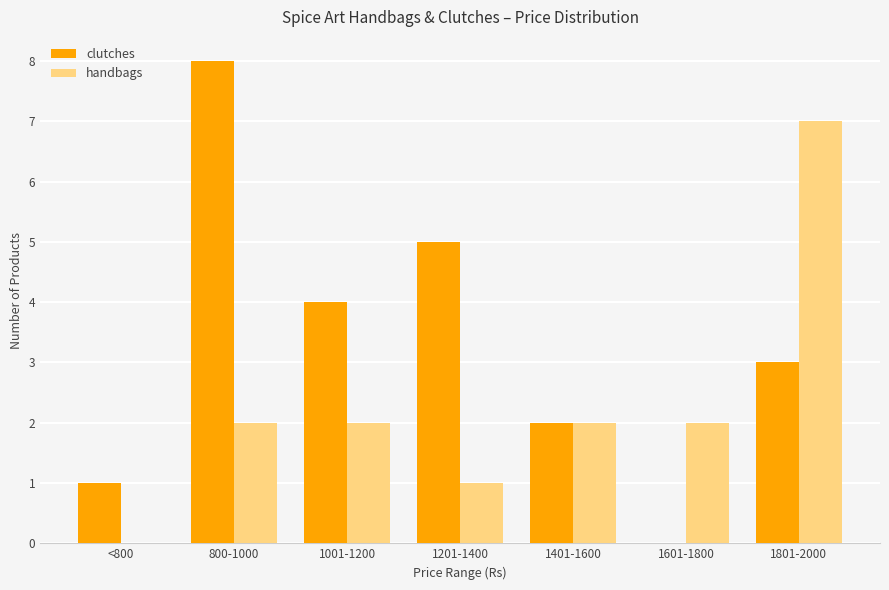

True or false: handbags has a value of 1 at 1201-1400.

True